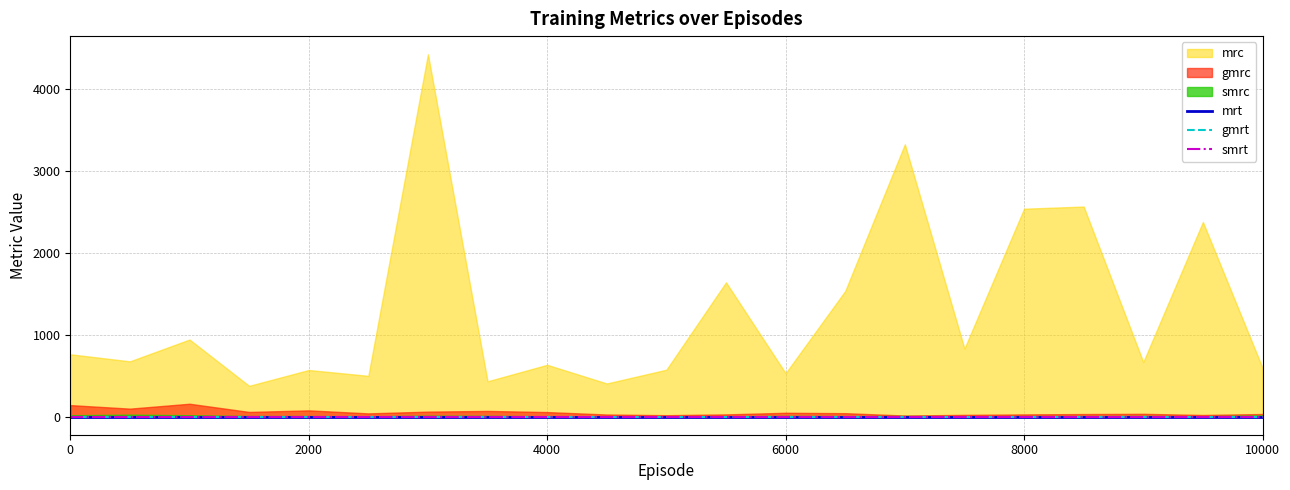

What is the spread (max minus min) of values at 5500?

1635.7